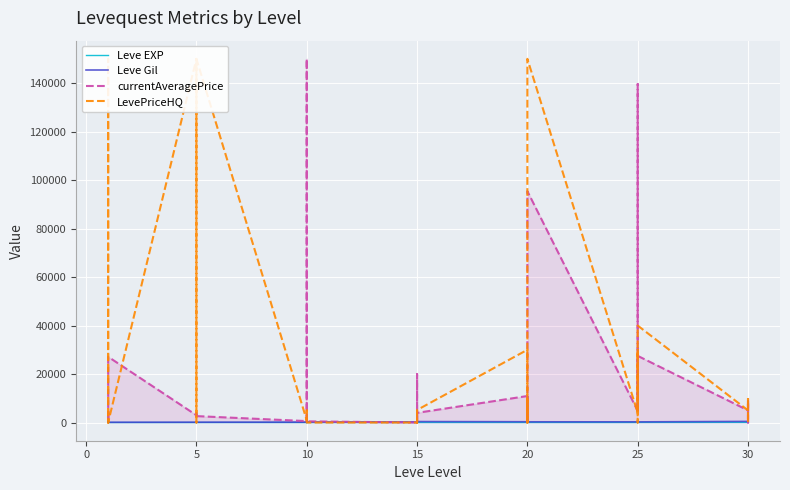

True or false: currentAveragePrice has more than 1 points higher than both neighbors.

True